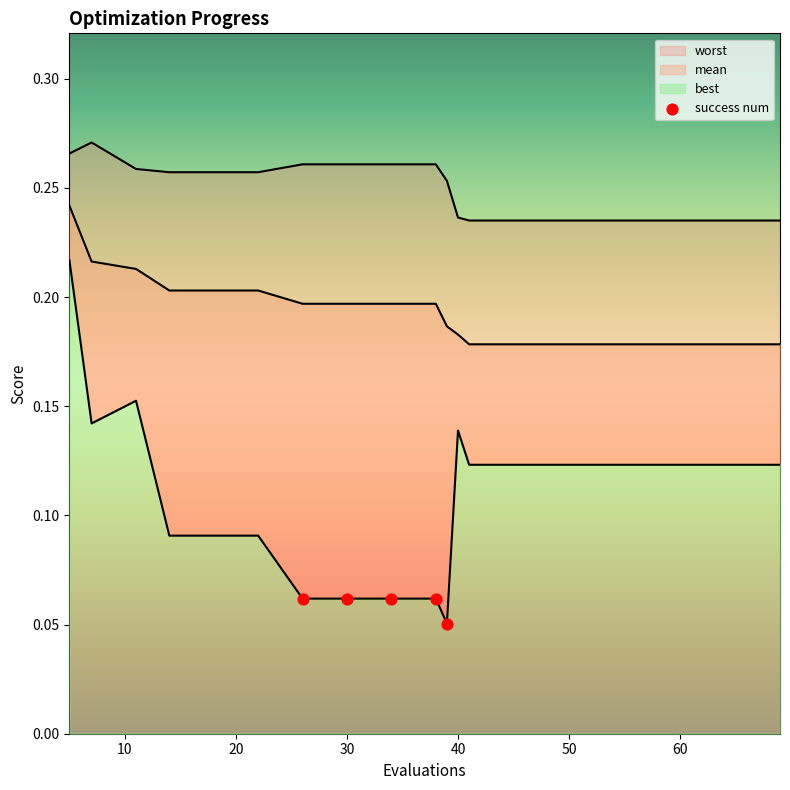

Which series has the widest spread of Y values?

best